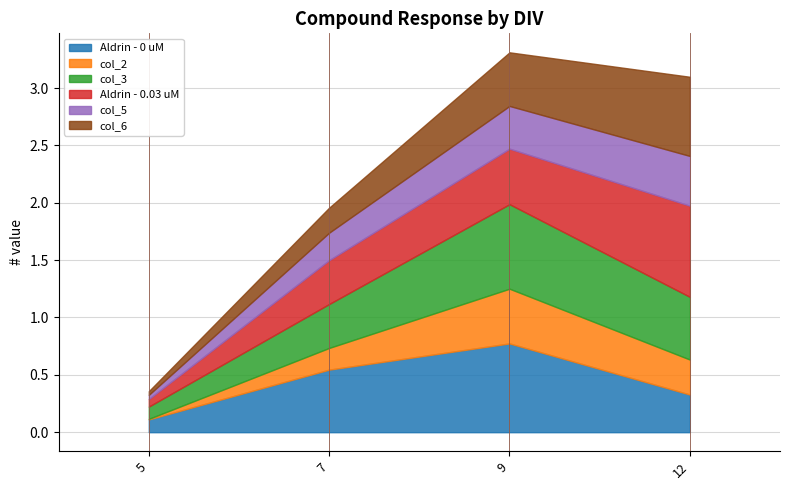

What is the value of the col_5 point at the 2nd from the left?

0.2